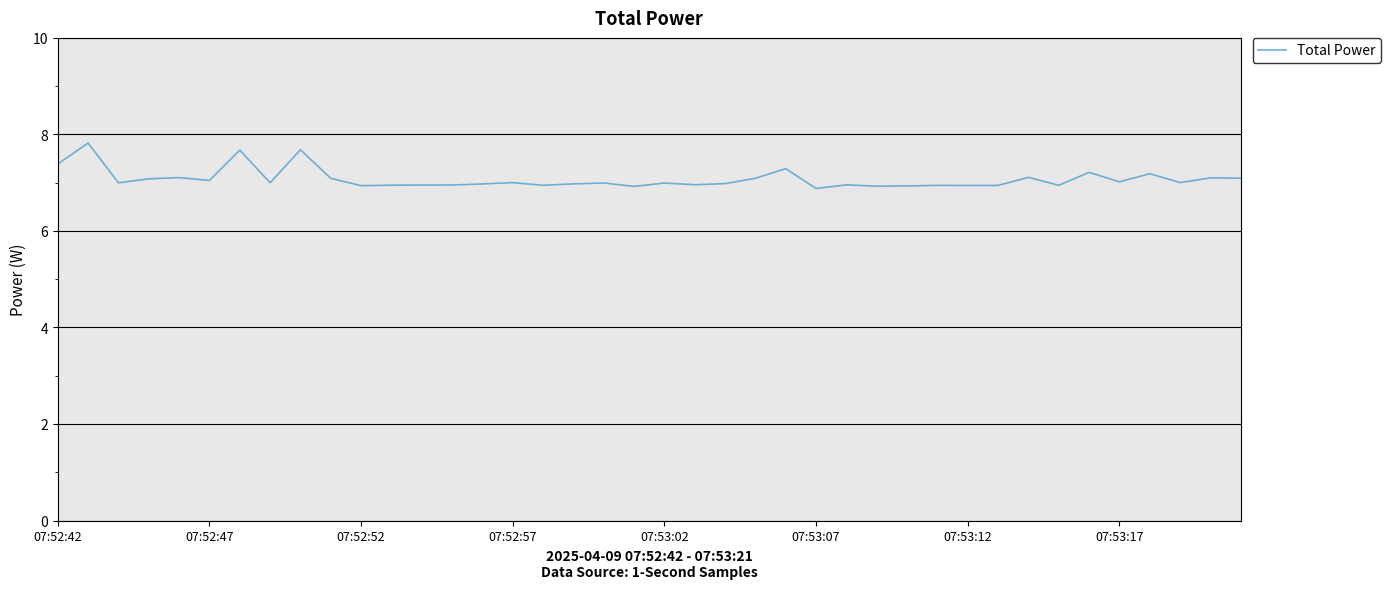

What is the difference between the maximum and minimum values?

0.9